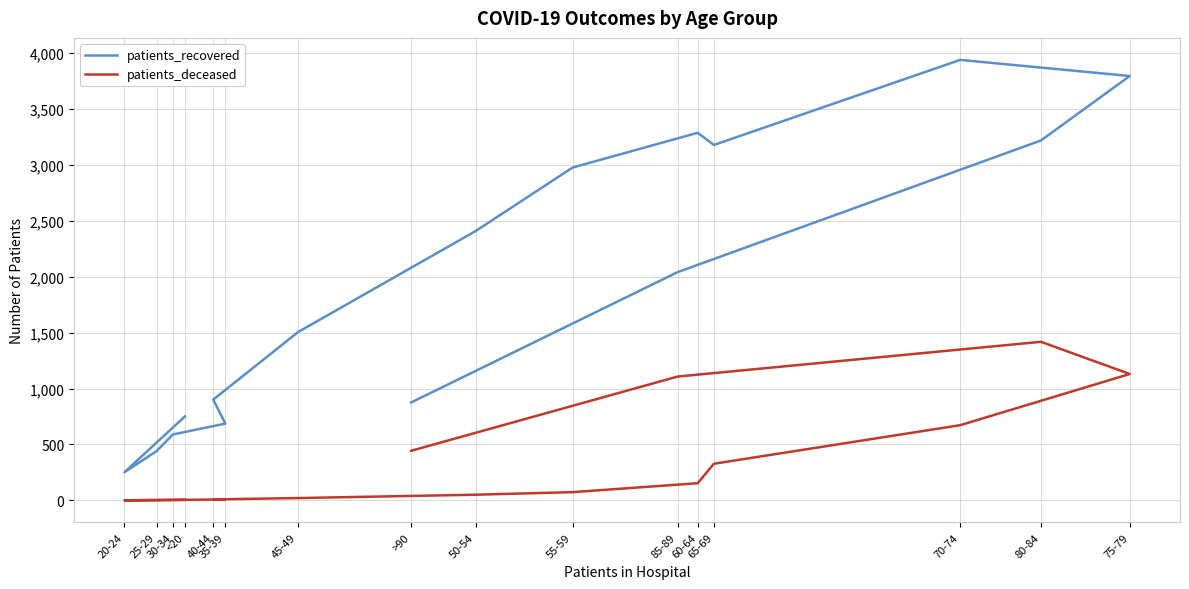

List the labels in order of patients_deceased value, smallest first.

20-24, 25-29, 30-34, <20, 35-39, 40-44, 45-49, 50-54, 55-59, 60-64, 65-69, >90, 70-74, 85-89, 75-79, 80-84